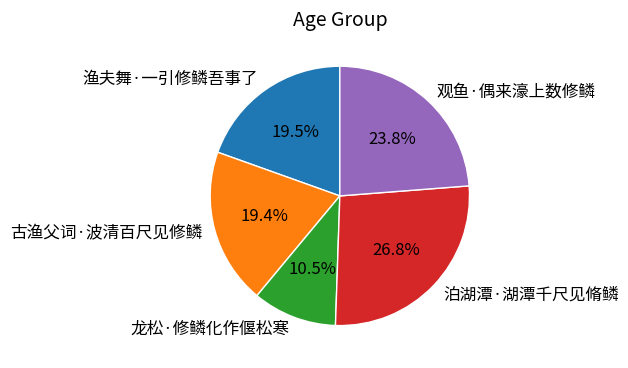

To the nearest percent, what is the difference between the largest and smallest slice percentages?

16%